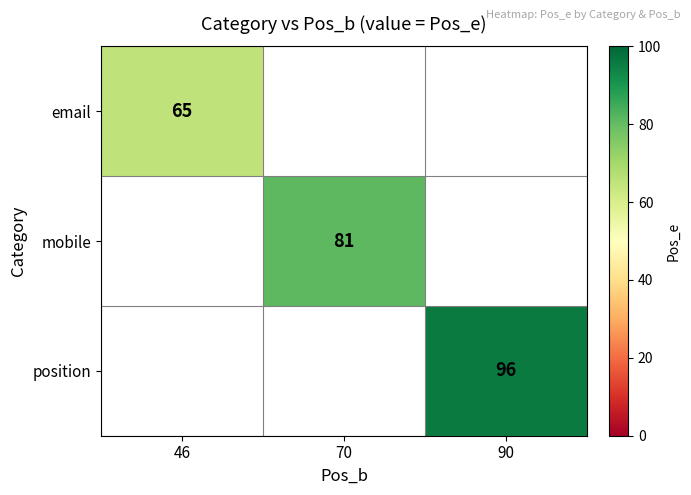

The email series shows 65 at 46. True or false?

True